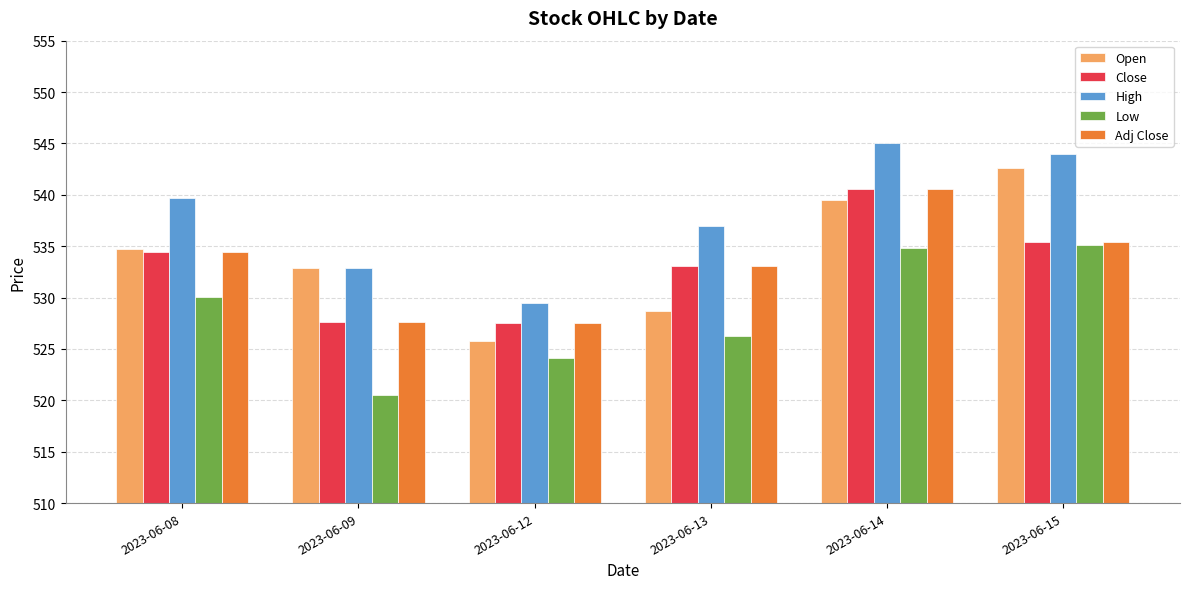

How many bars are there in total?

30